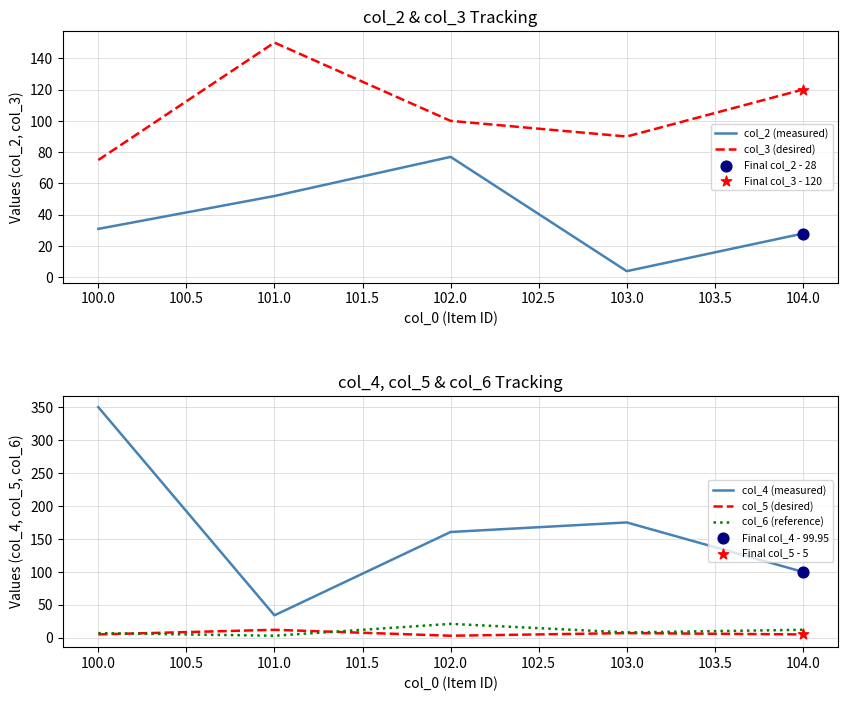

True or false: col_6 (reference) and col_4 (measured) intersect in this chart.

False